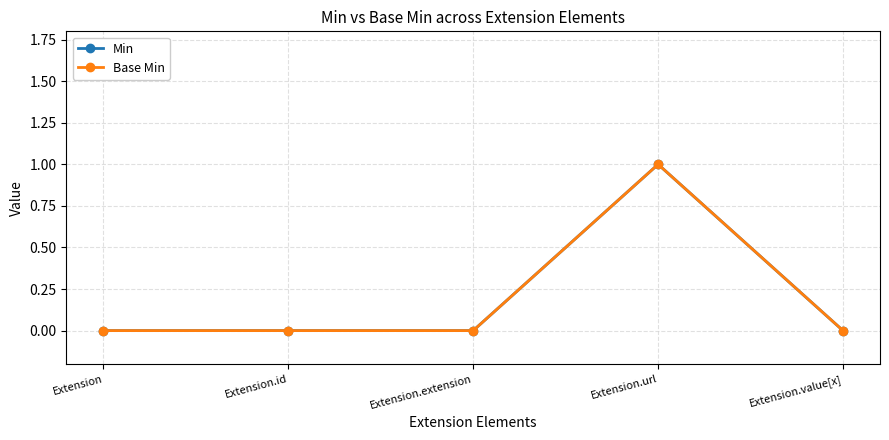

Does the chart have visible grid lines?

Yes